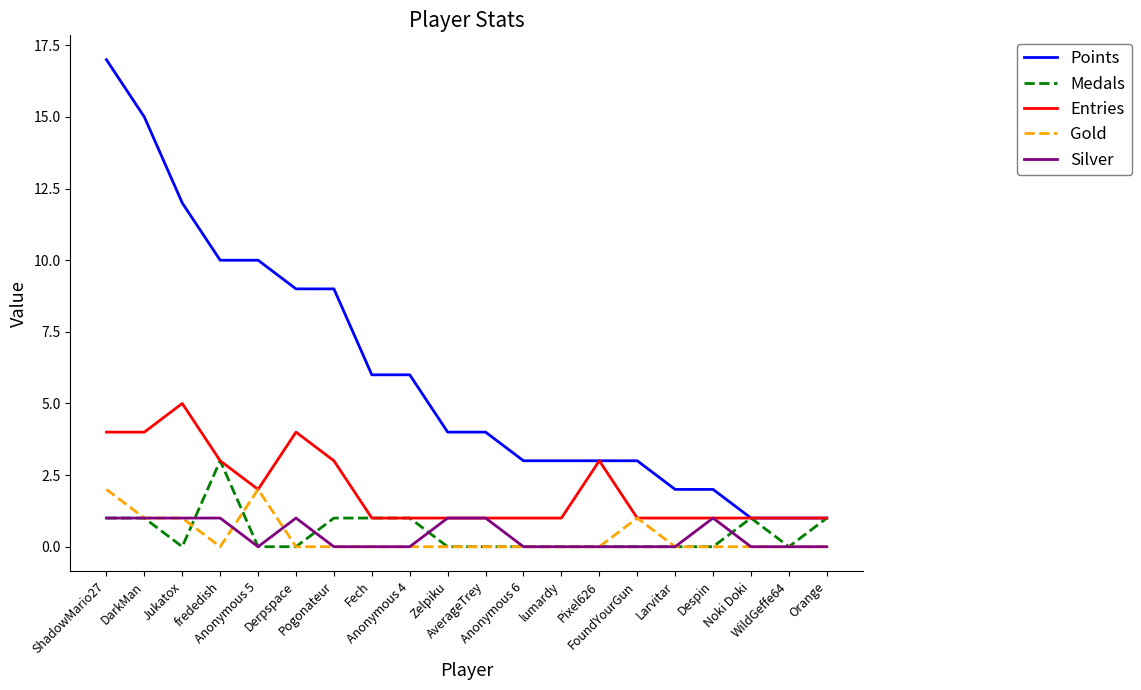

The Gold series shows -1 at WildGeffe64. True or false?

False